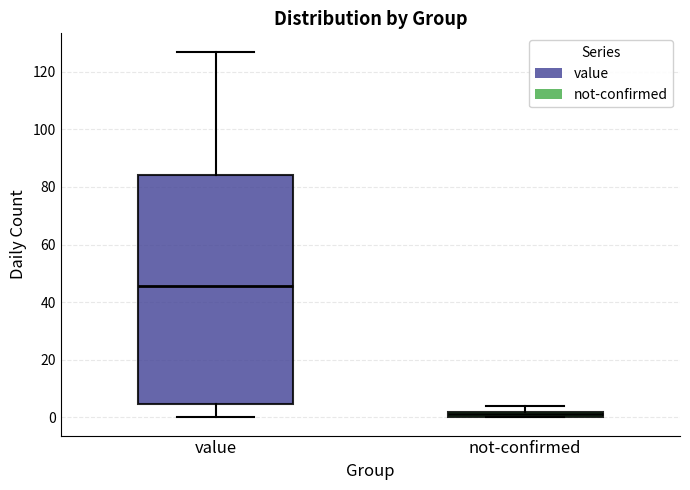

Which box is the tallest, from its lower edge to its upper edge?

value